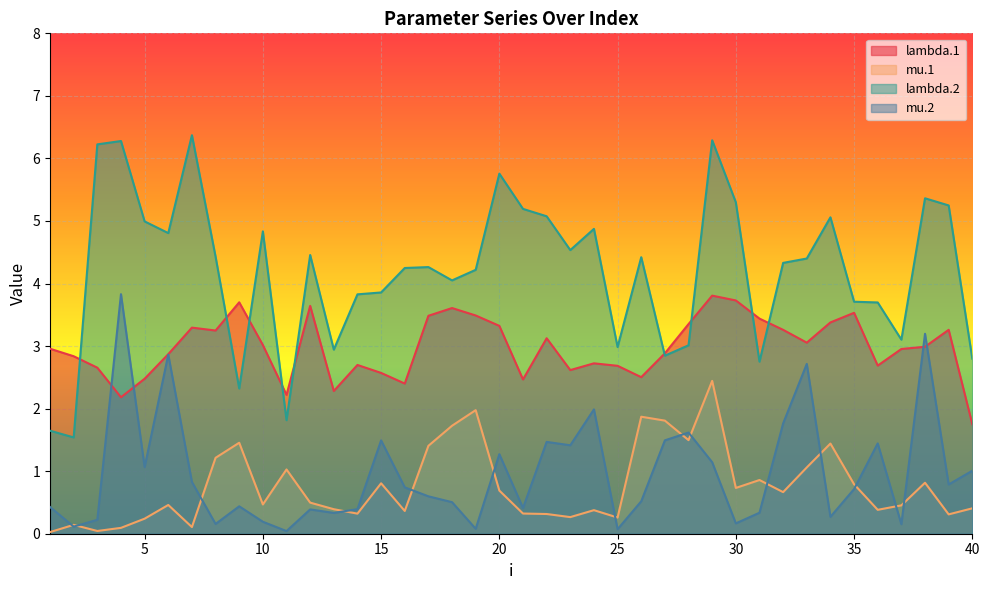

How many lines are shown in the chart?

4